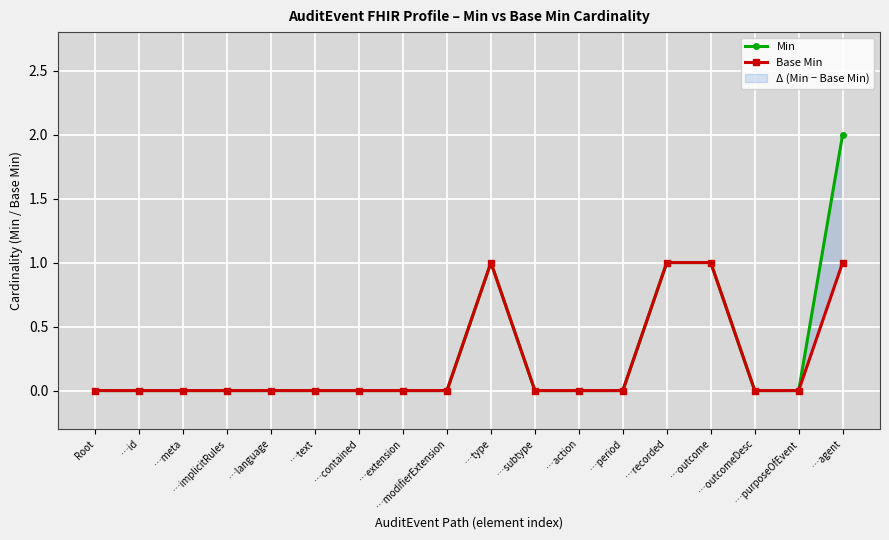

Rank the series by their maximum value, from lowest to highest.

Base Min, Min